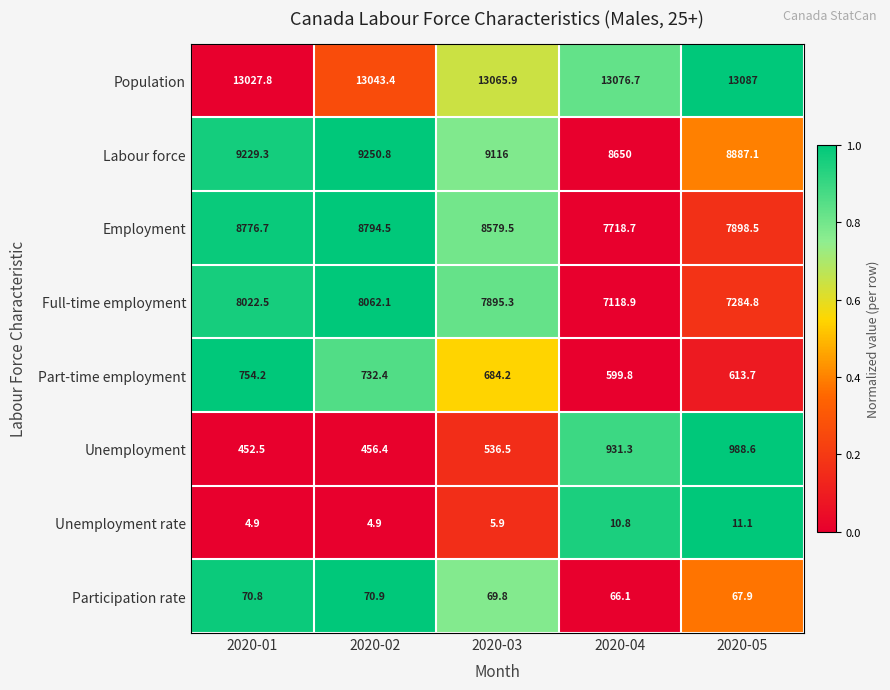

At which category is the sum across all series the highest?

2020-02